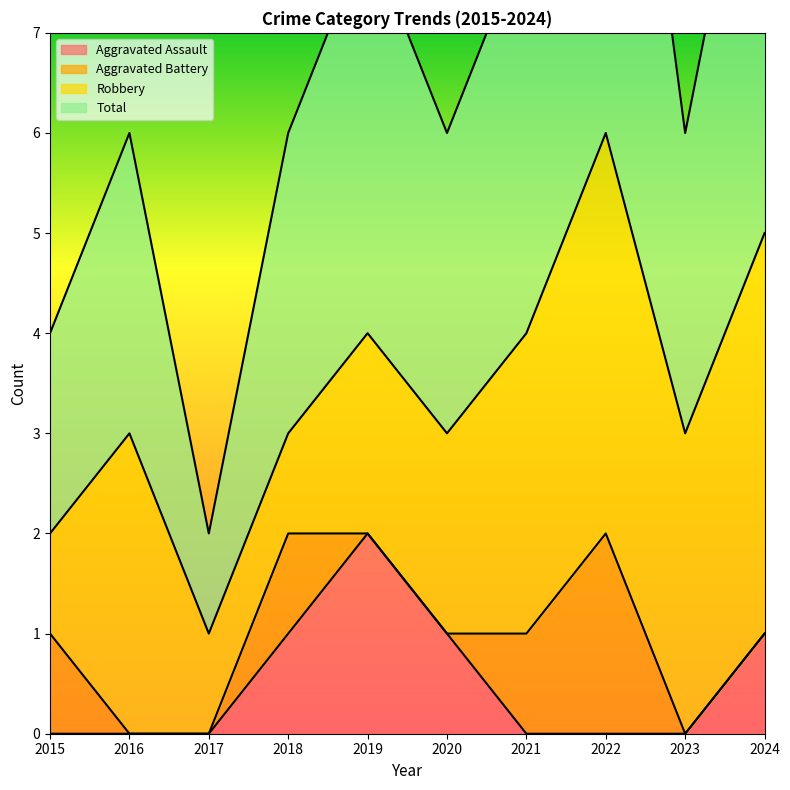

Does the chart have visible grid lines?

No